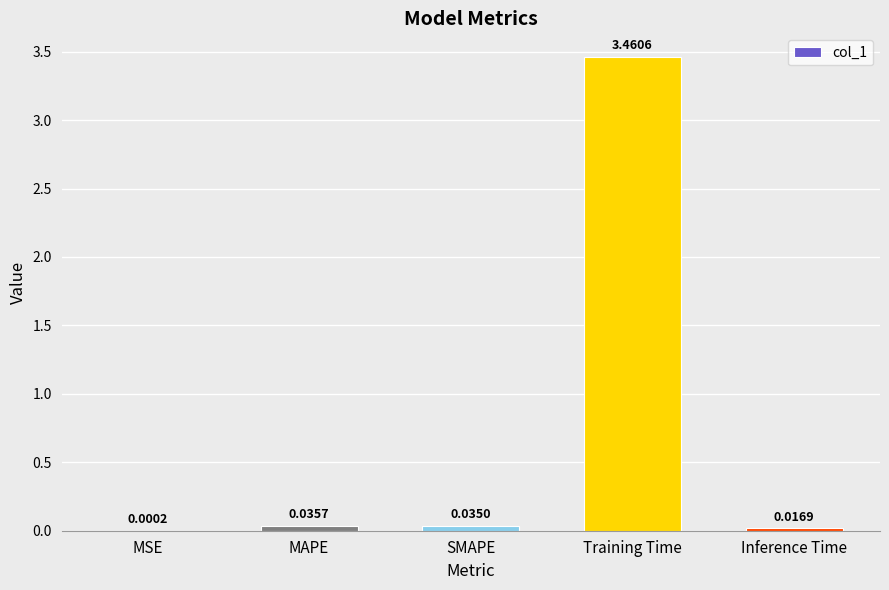

Where is the data nearest to the value 1?

MAPE